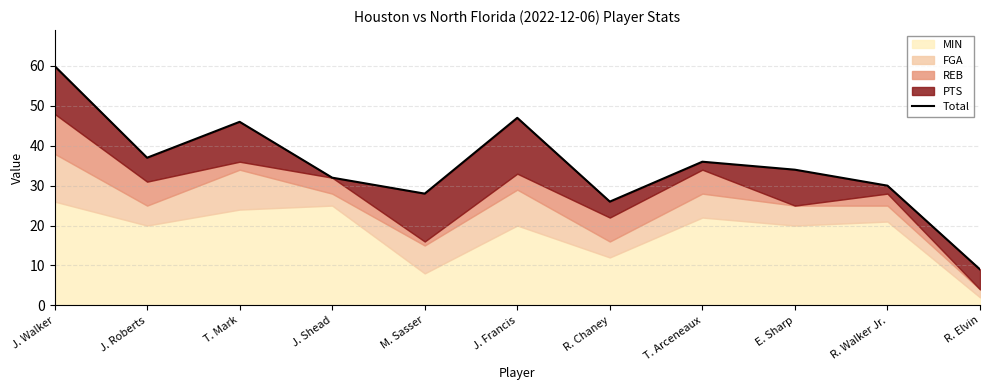

At which category does the chart reach its peak across all series?

J. Walker